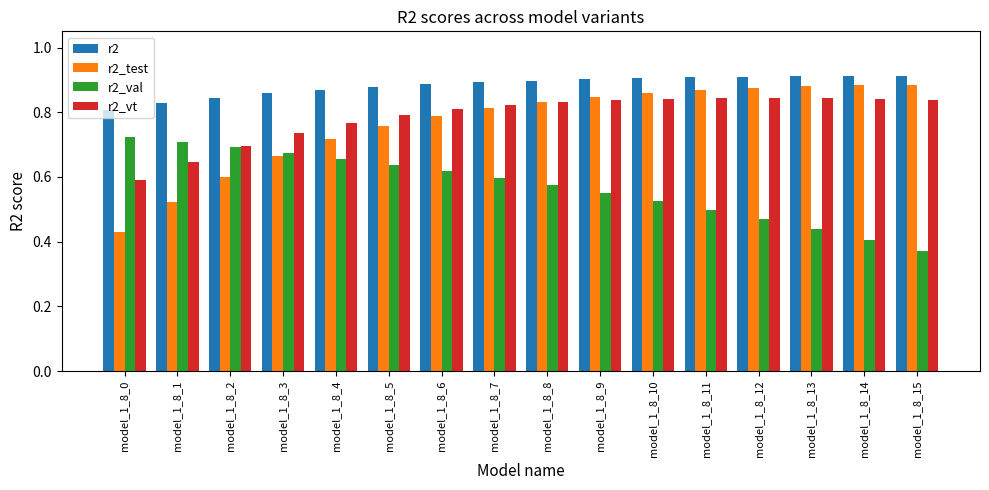

Which series changed the most between model_1_8_2 and model_1_8_9?

r2_test